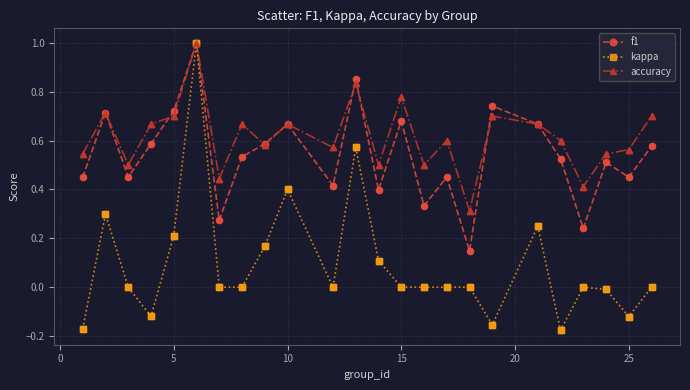

Which series has the largest total across all categories?

accuracy